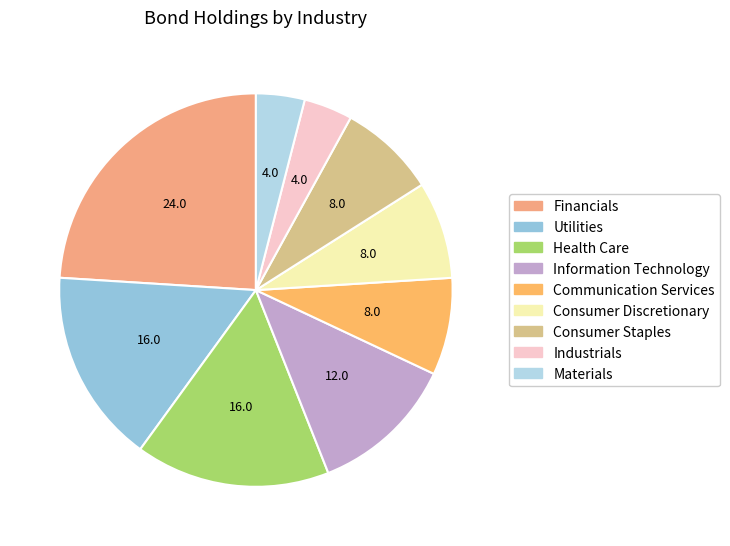

Rank the categories by value from highest to lowest.

Financials, Utilities, Health Care, Information Technology, Communication Services, Consumer Discretionary, Consumer Staples, Industrials, Materials